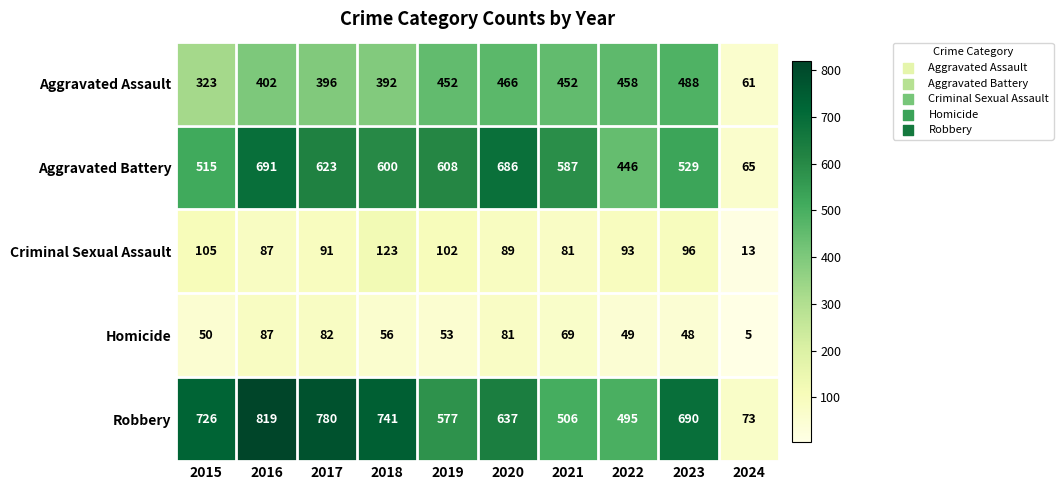

How many distinct data groups are displayed?

5